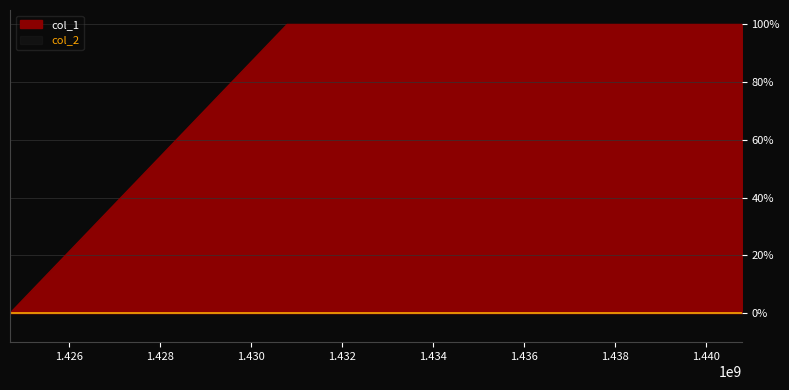

How many lines are shown in the chart?

1